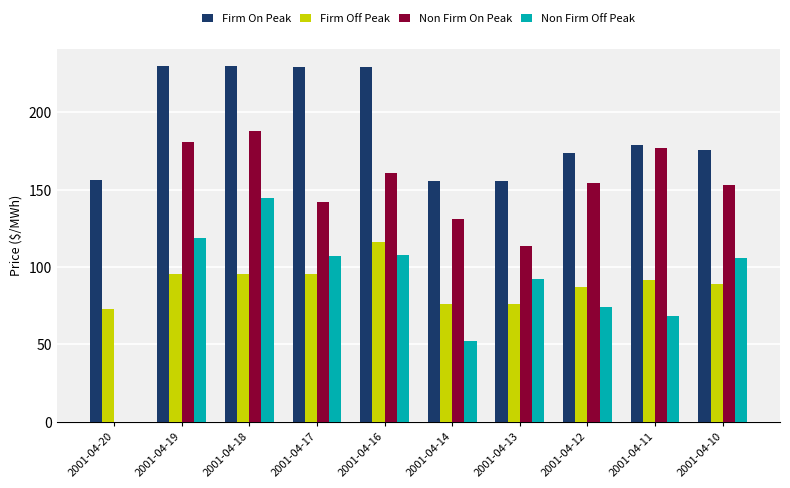

What are all the series names shown in the legend?

Firm On Peak, Firm Off Peak, Non Firm On Peak, Non Firm Off Peak